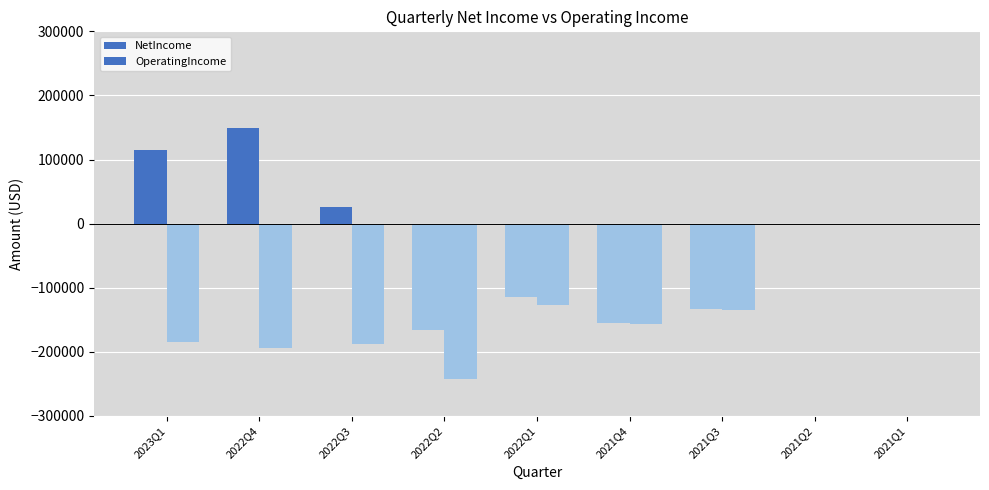

What are all the series names shown in the legend?

NetIncome, OperatingIncome